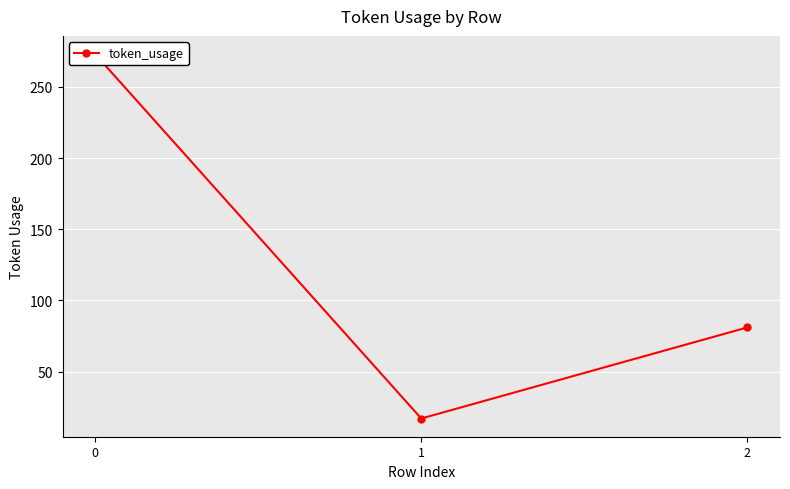

True or false: the data shows 17 at 1.

True